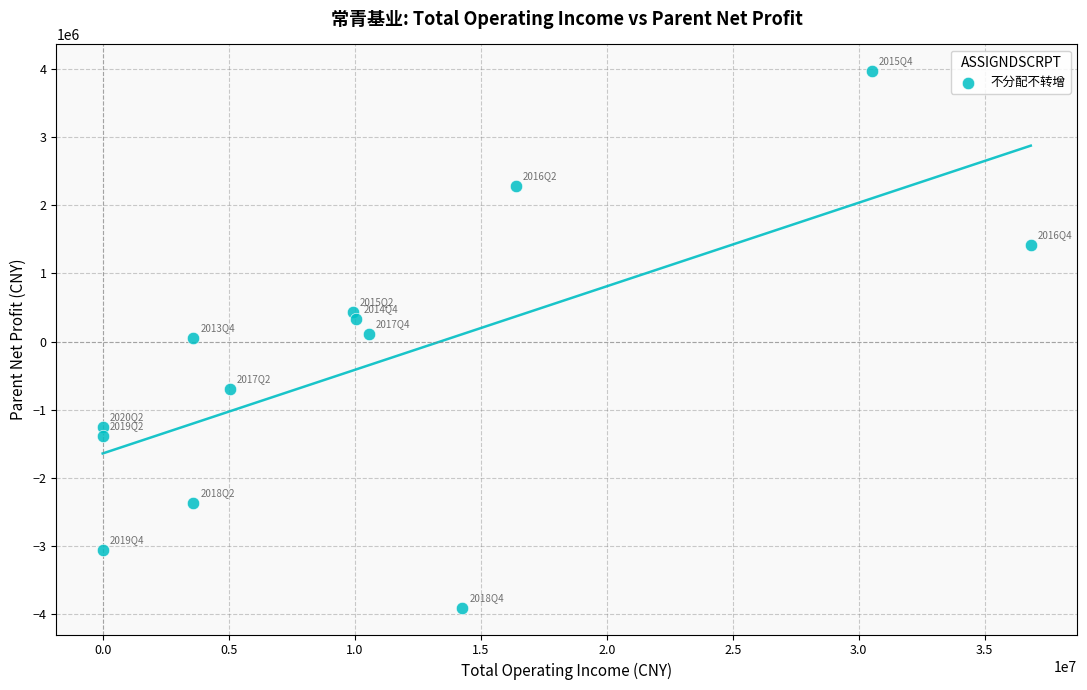

What is the range of X values (max minus min)?

36824875.0